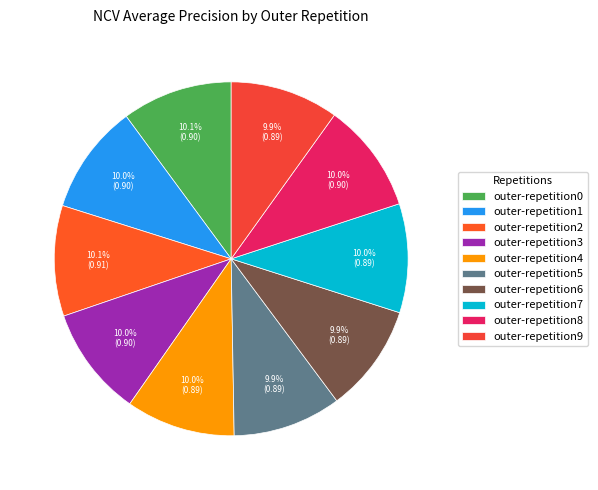

Is there any slice that represents more than half of the pie?

No